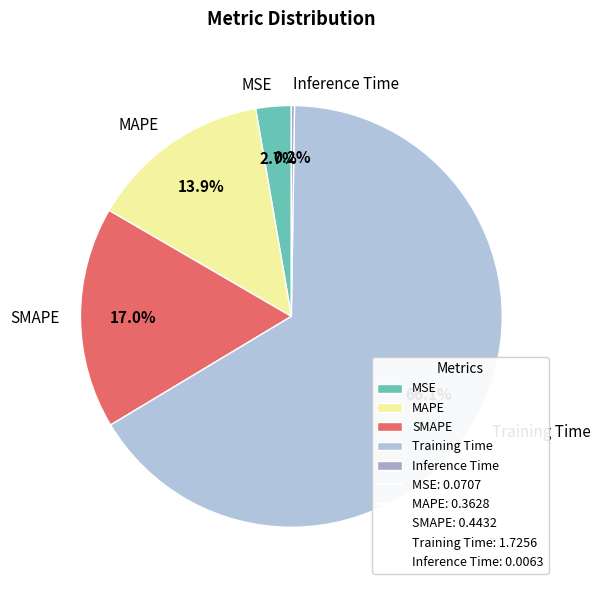

Between Training Time and MSE, which is larger?

Training Time